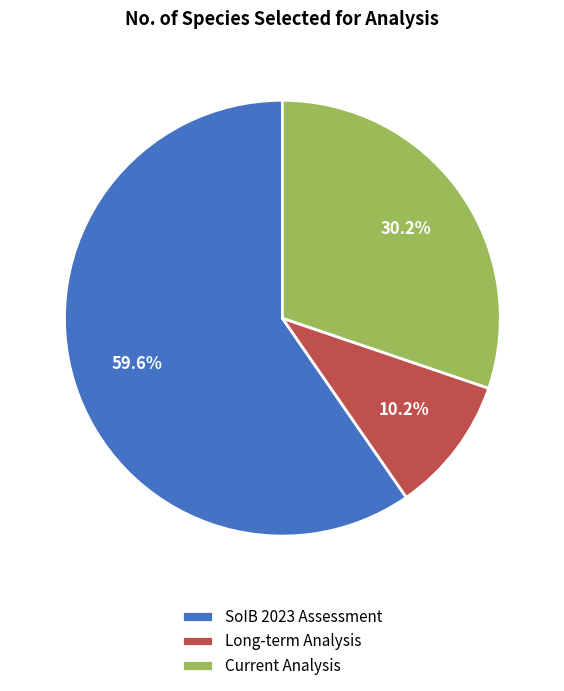

To the nearest percent, what percentage of the pie is Long-term Analysis?

10%